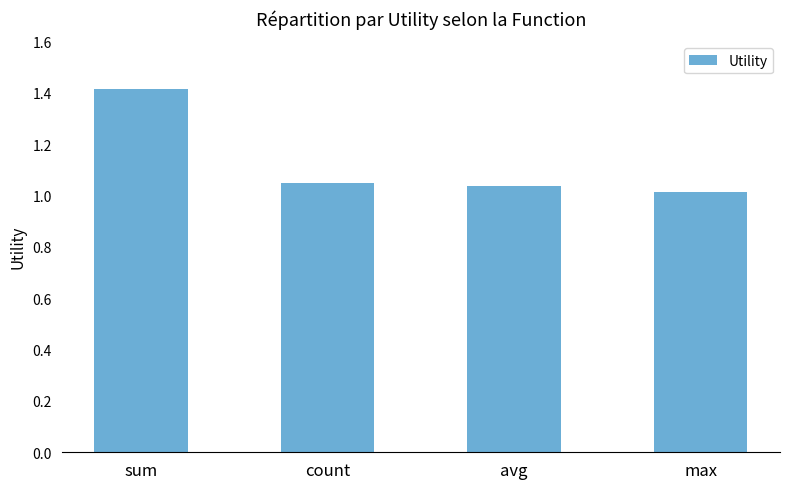

True or false: the data shows 0.6 at sum.

False